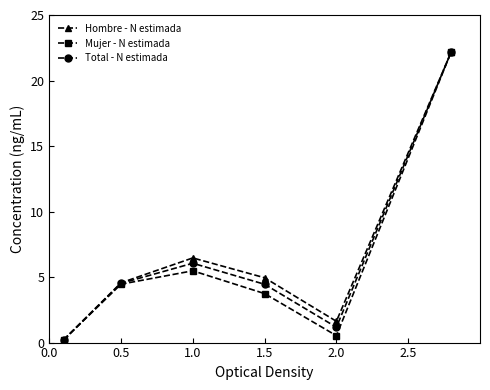

What is the value of the Total - N estimada point at the 2nd from the left?

4.5